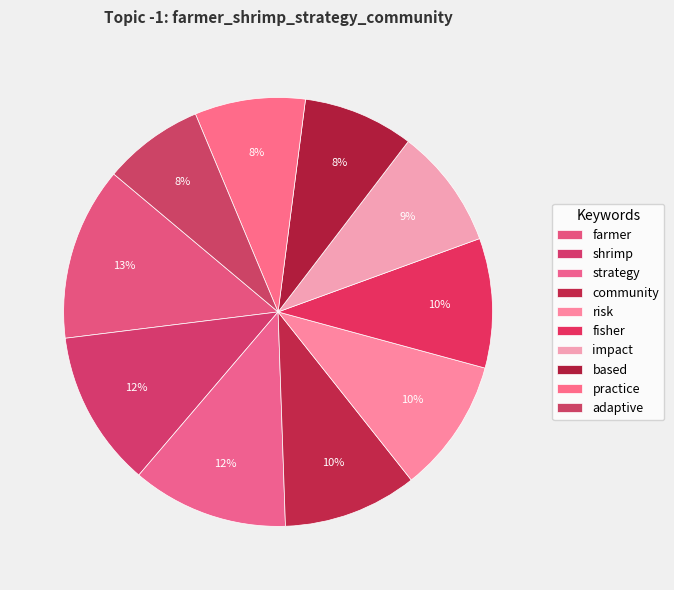

Count the number of slices in the pie.

10